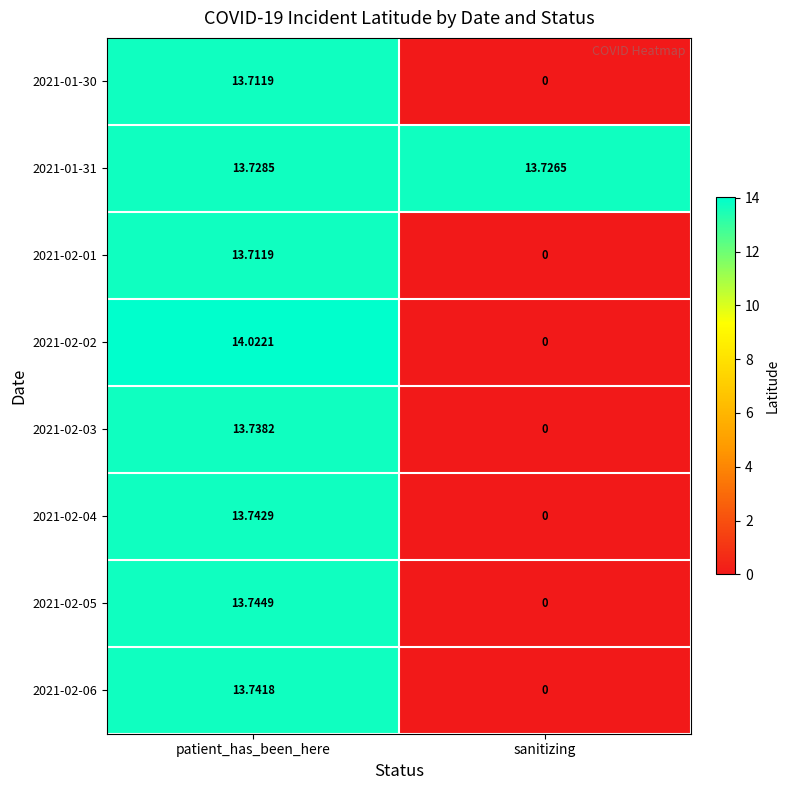

At which category is the sum across all series the highest?

patient_has_been_here